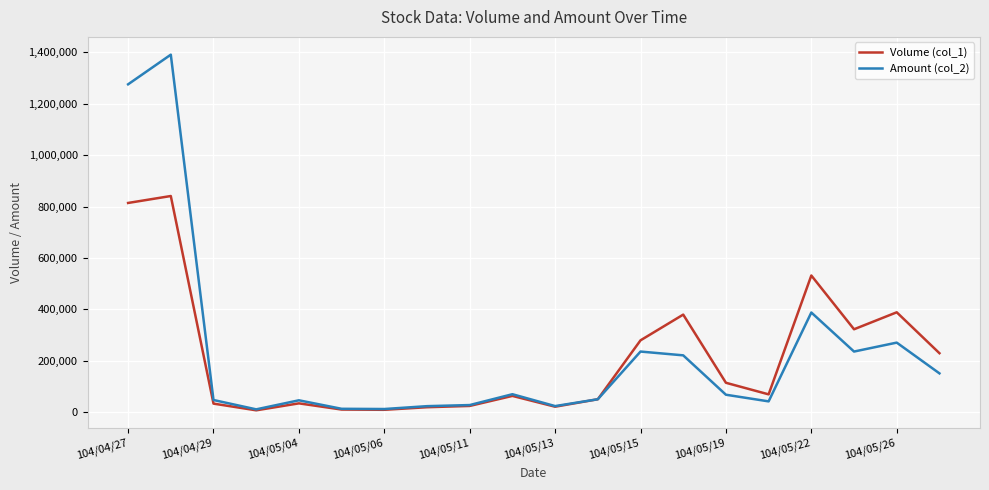

Which series has the largest range (max minus min)?

Amount (col_2)